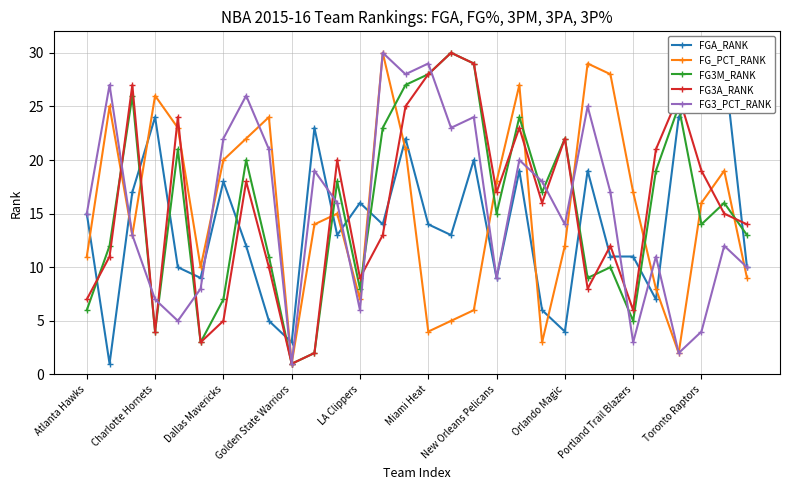

Which series has the largest range (max minus min)?

FG_PCT_RANK